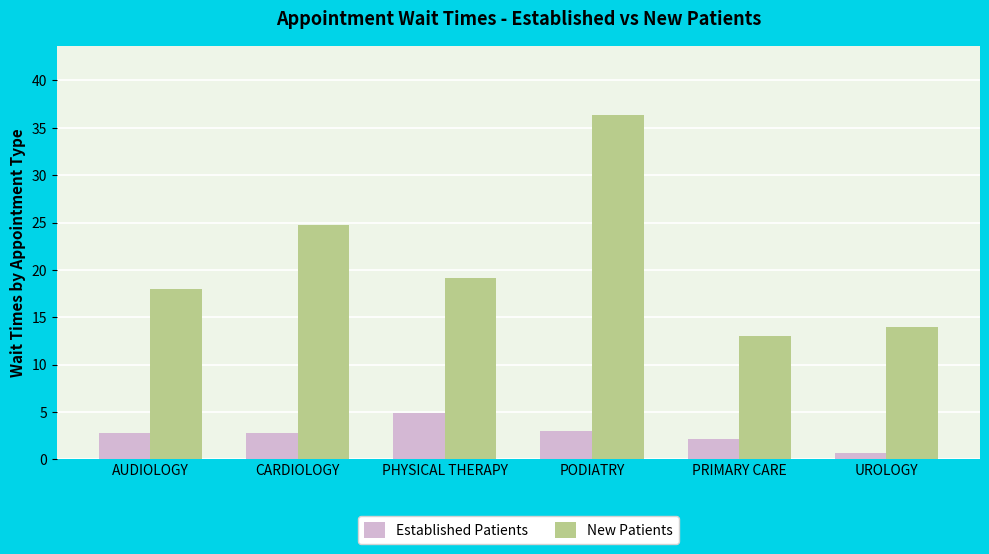

At which label does Established Patients first exceed 2?

AUDIOLOGY